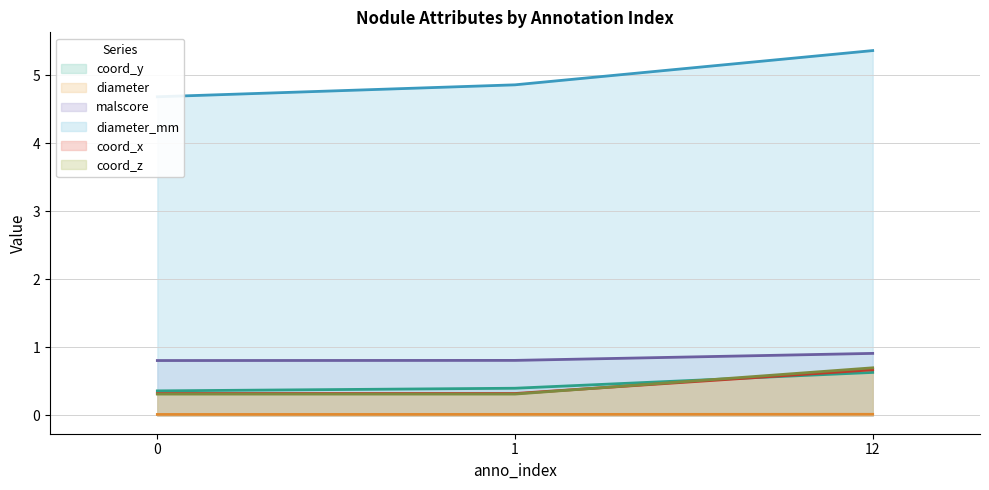

Rank the series by their maximum value, from lowest to highest.

diameter, coord_y, coord_z, coord_x, malscore, diameter_mm